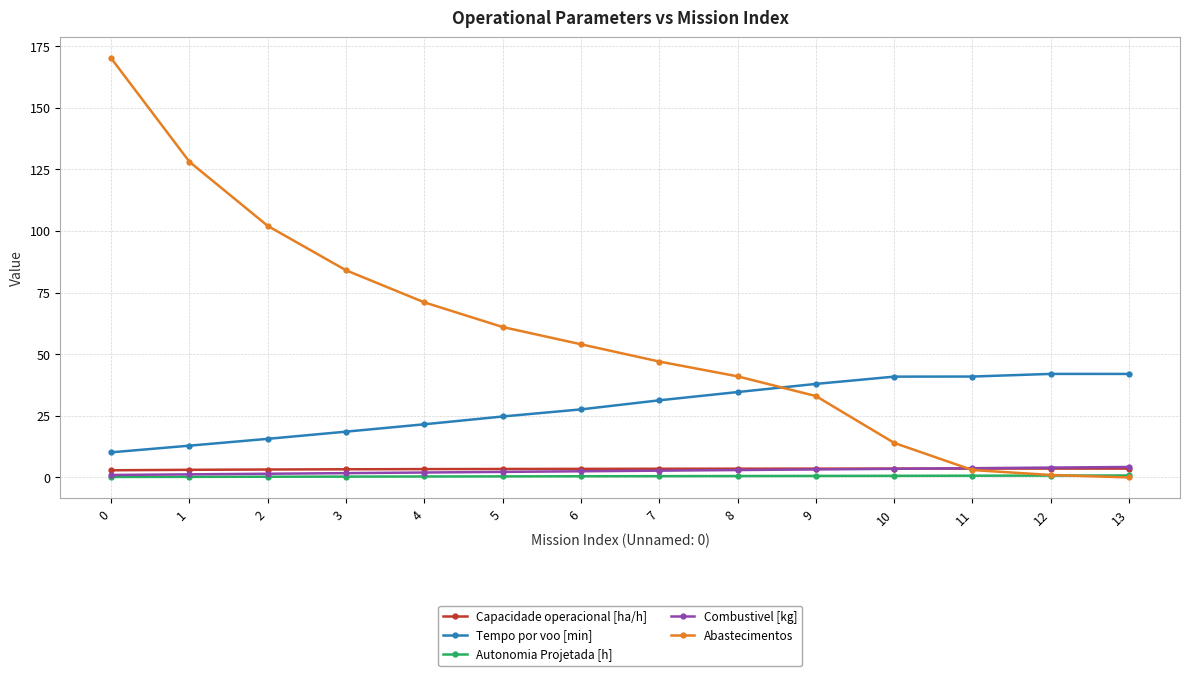

What is the difference between the second highest and second lowest values in the Tempo por voo [min] series?

29.1